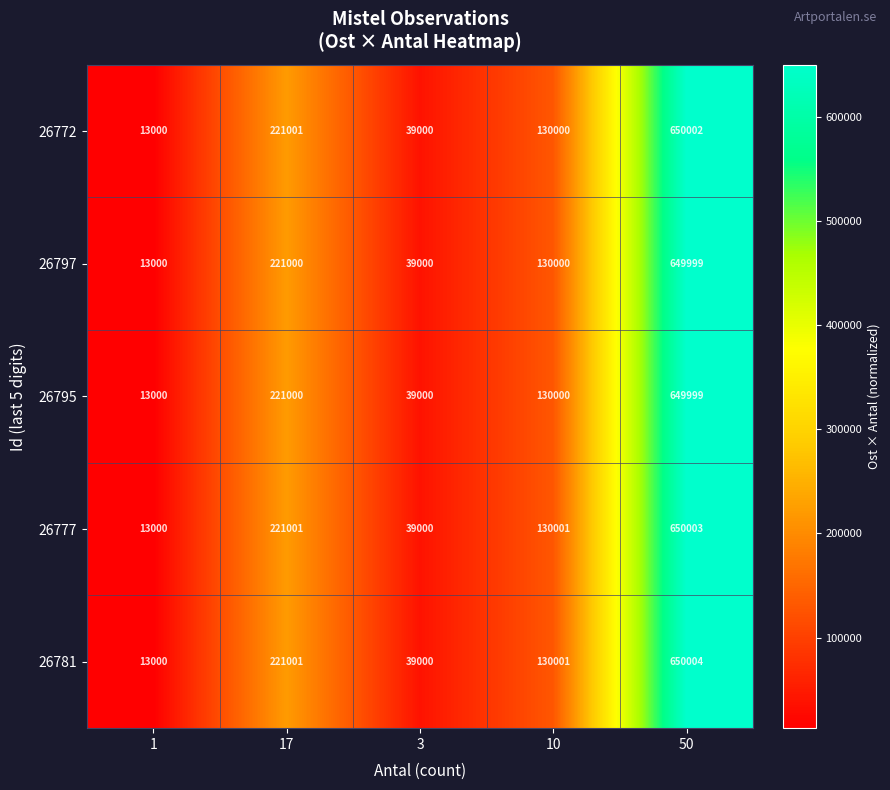

Which series has the largest total across all categories?

26781